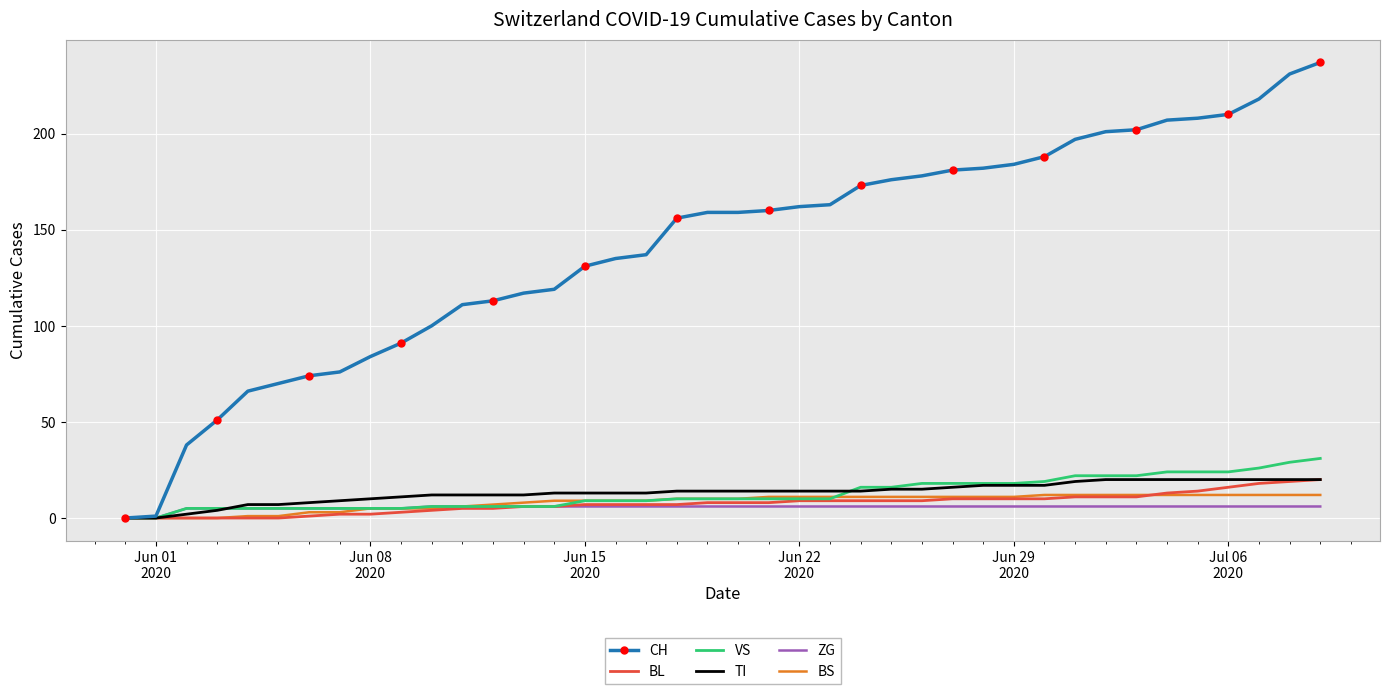

What is the maximum value shown in the chart?

237